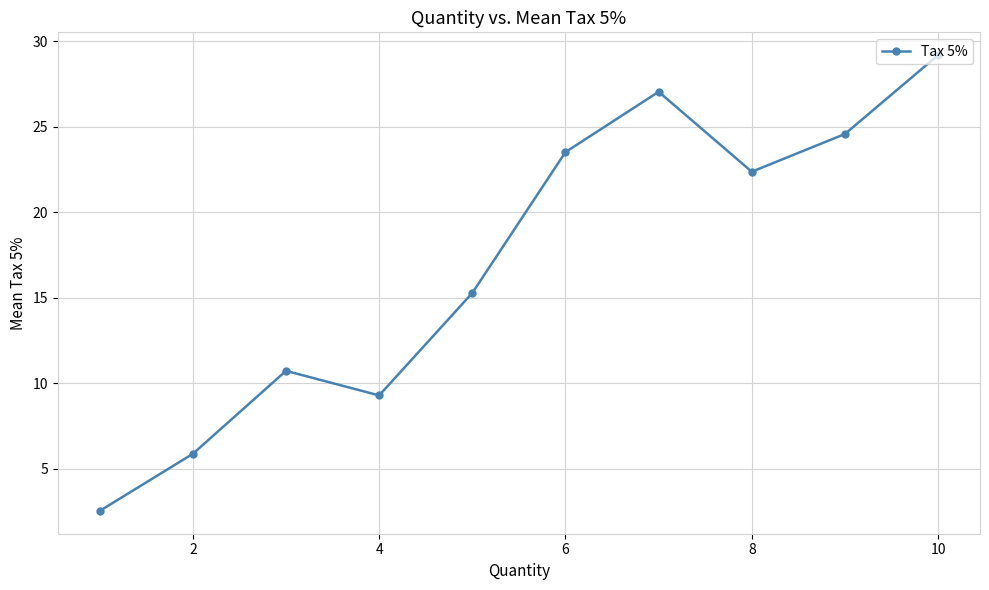

What is the greatest value displayed?

29.2